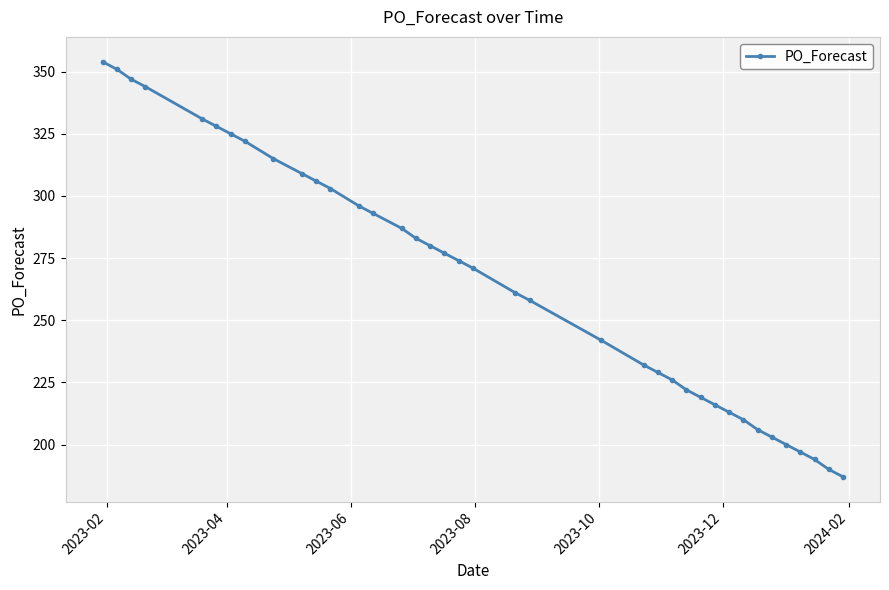

What is the greatest value displayed?

354